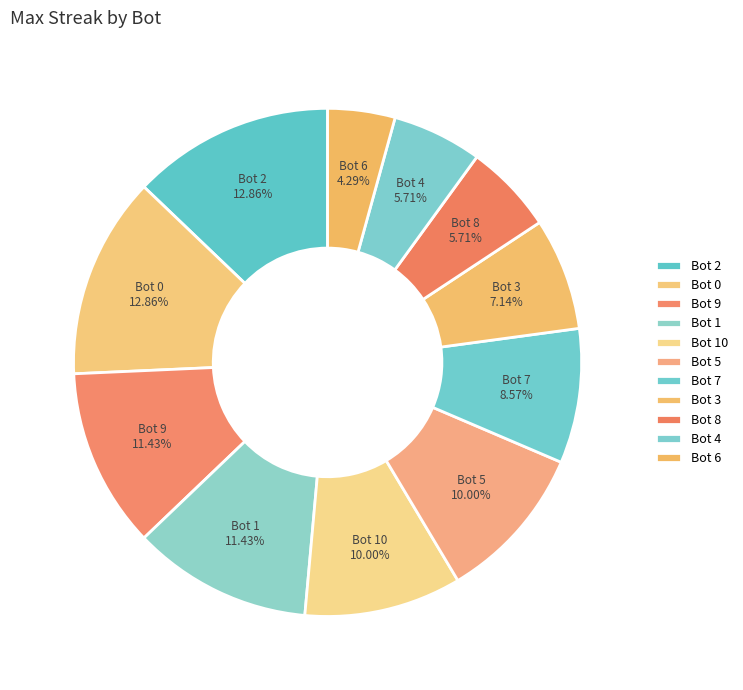

How many segments does this pie chart have?

11